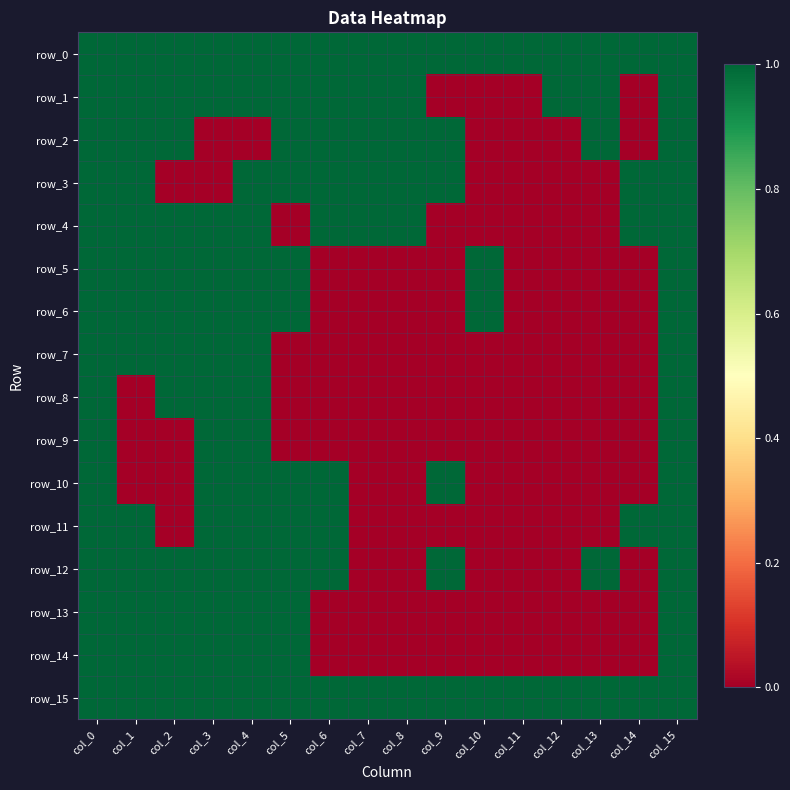

What is the spread (max minus min) of values at col_12?

1